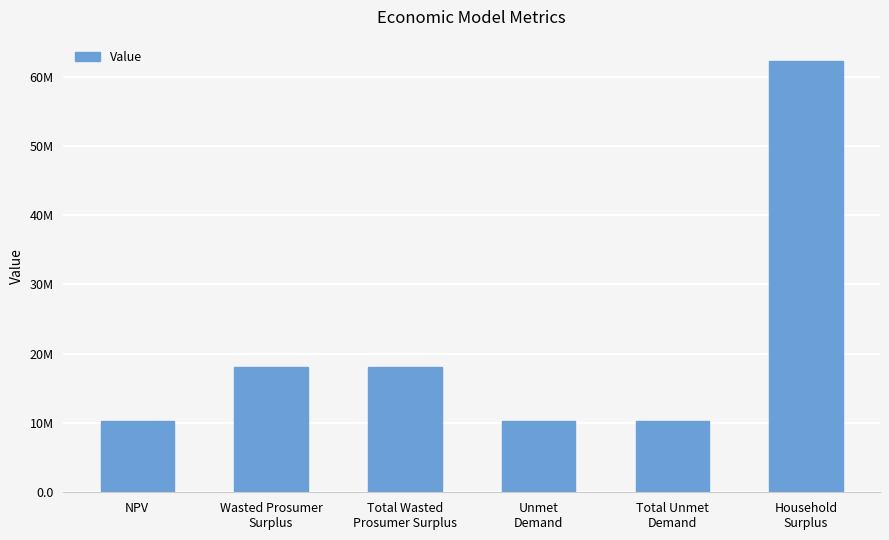

At which label does the data first exceed 18093321?

Wasted Prosumer
Surplus